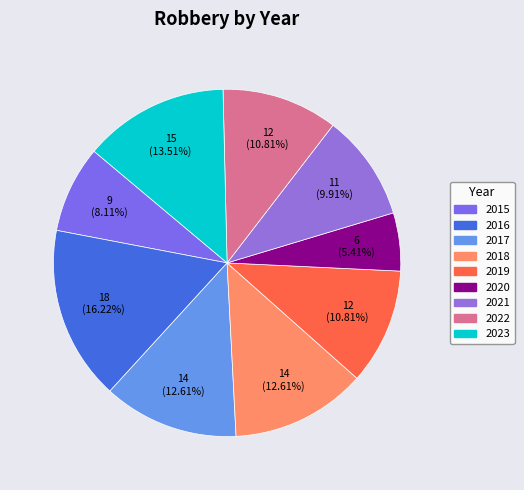

Which slice is the largest?

2016